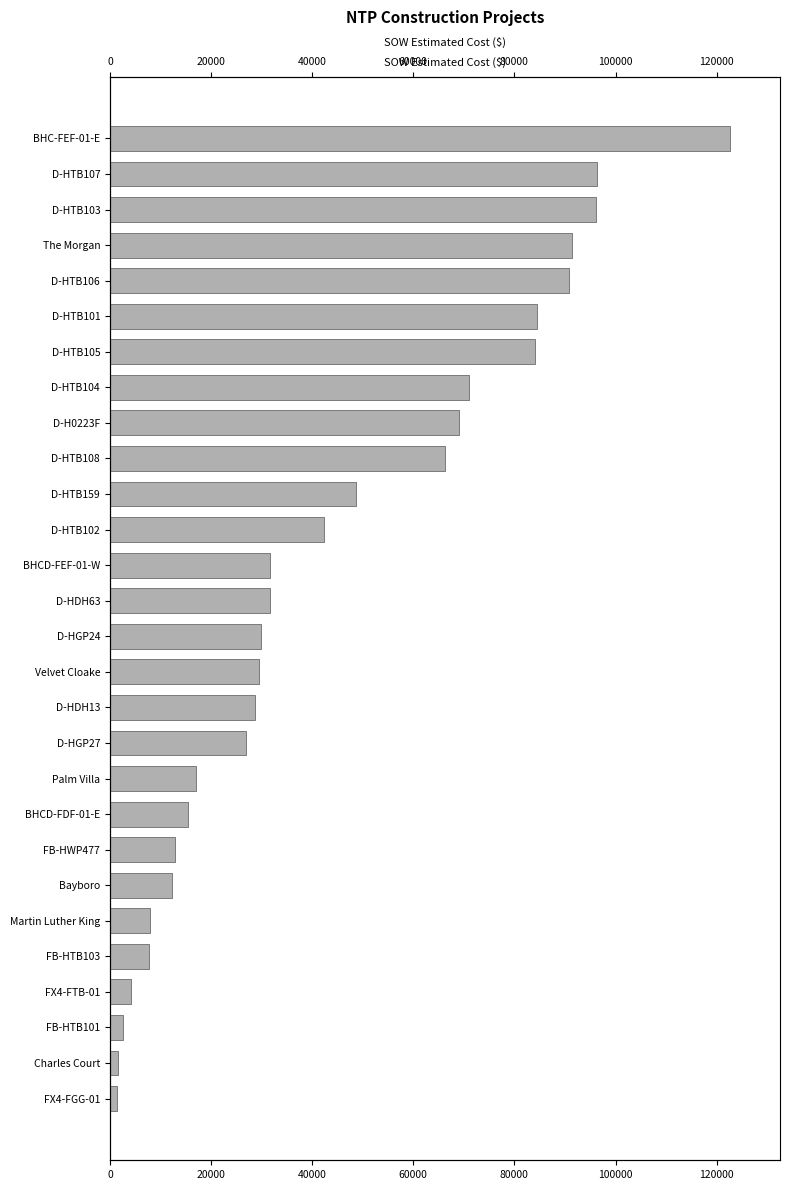

How many categories are shown in the chart?

28